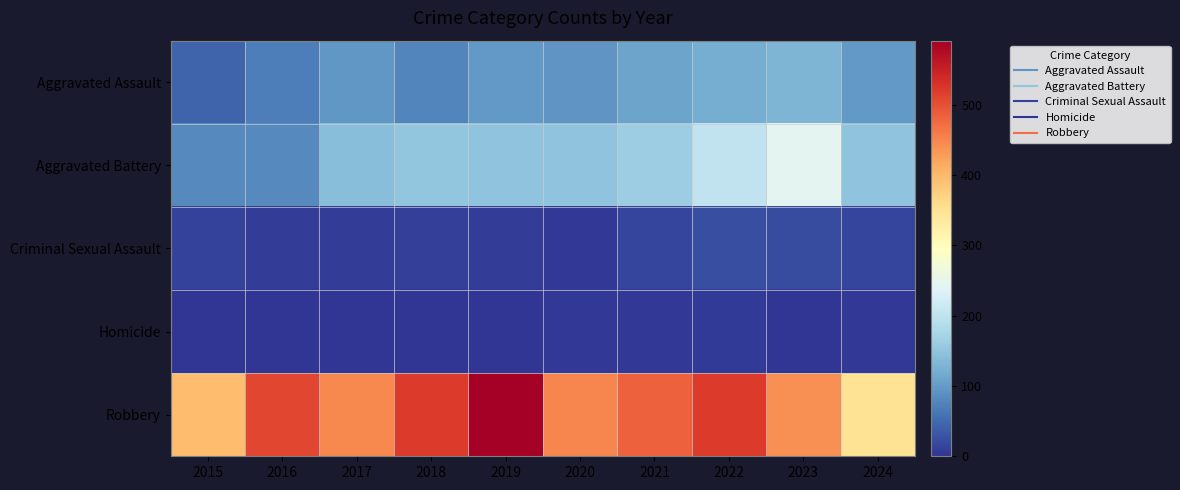

At which category is the sum across all series the highest?

2022